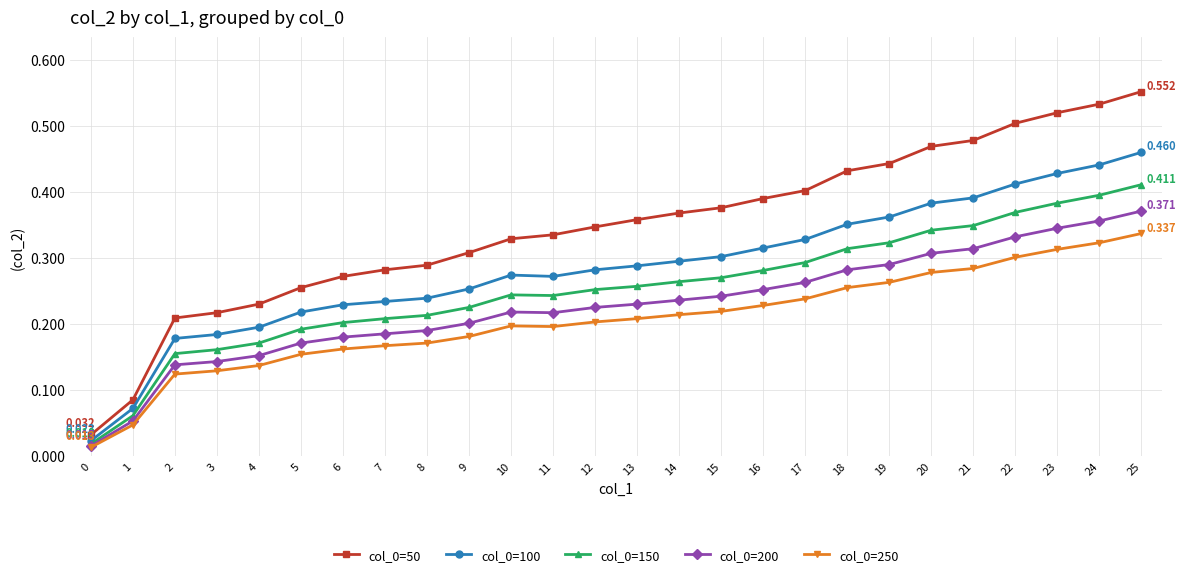

True or false: col_0=250 and col_0=50 cross at least once.

False